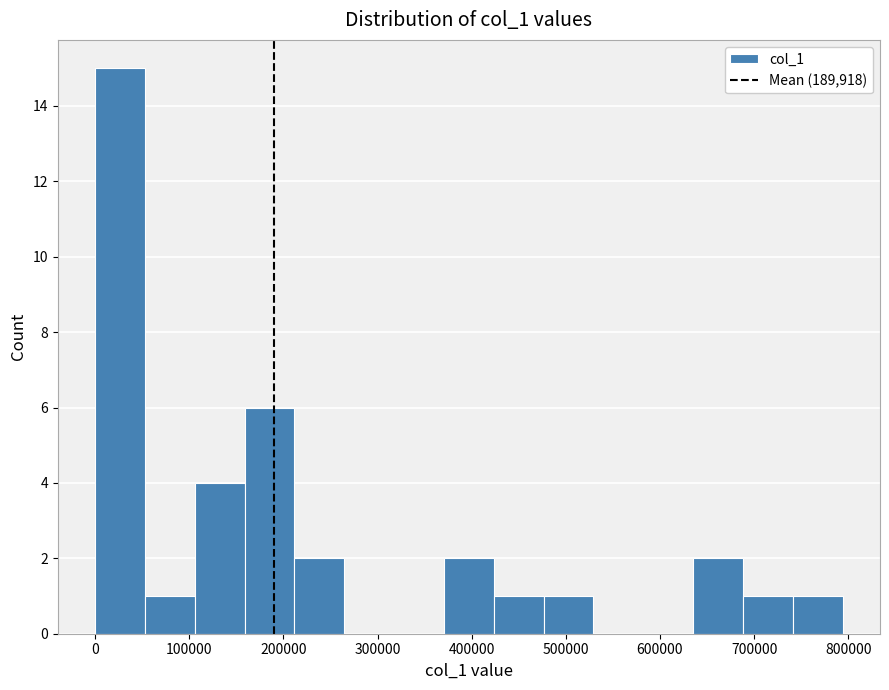

Reading left to right, list every bar in this chart as the range it spans on the x-axis followed by its height. Neither the bar edges nor the heights are printed on the chart, so give them approximately, as read against the axes.

0 to 50000: 15
50000 to 110000: 1
110000 to 160000: 4
160000 to 210000: 6
210000 to 260000: 2
260000 to 320000: 0
320000 to 370000: 0
370000 to 420000: 2
420000 to 480000: 1
480000 to 530000: 1
530000 to 580000: 0
580000 to 640000: 0
640000 to 690000: 2
690000 to 740000: 1
740000 to 790000: 1